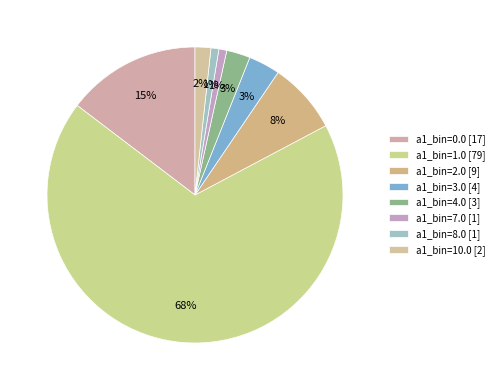

Which slice is the smallest?

7.0